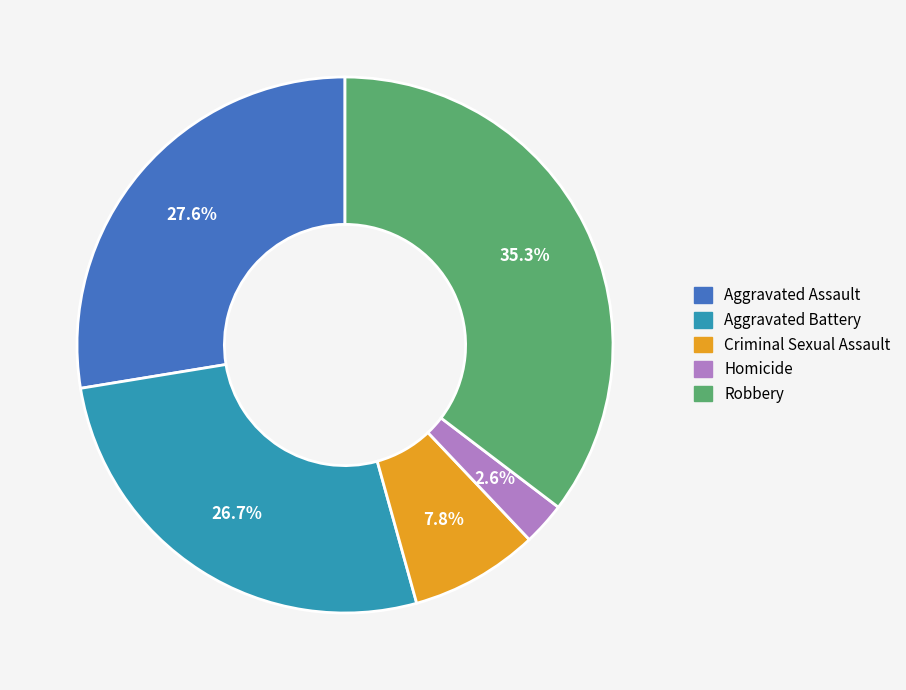

What percentage is the Robbery slice, to the nearest percent?

35%